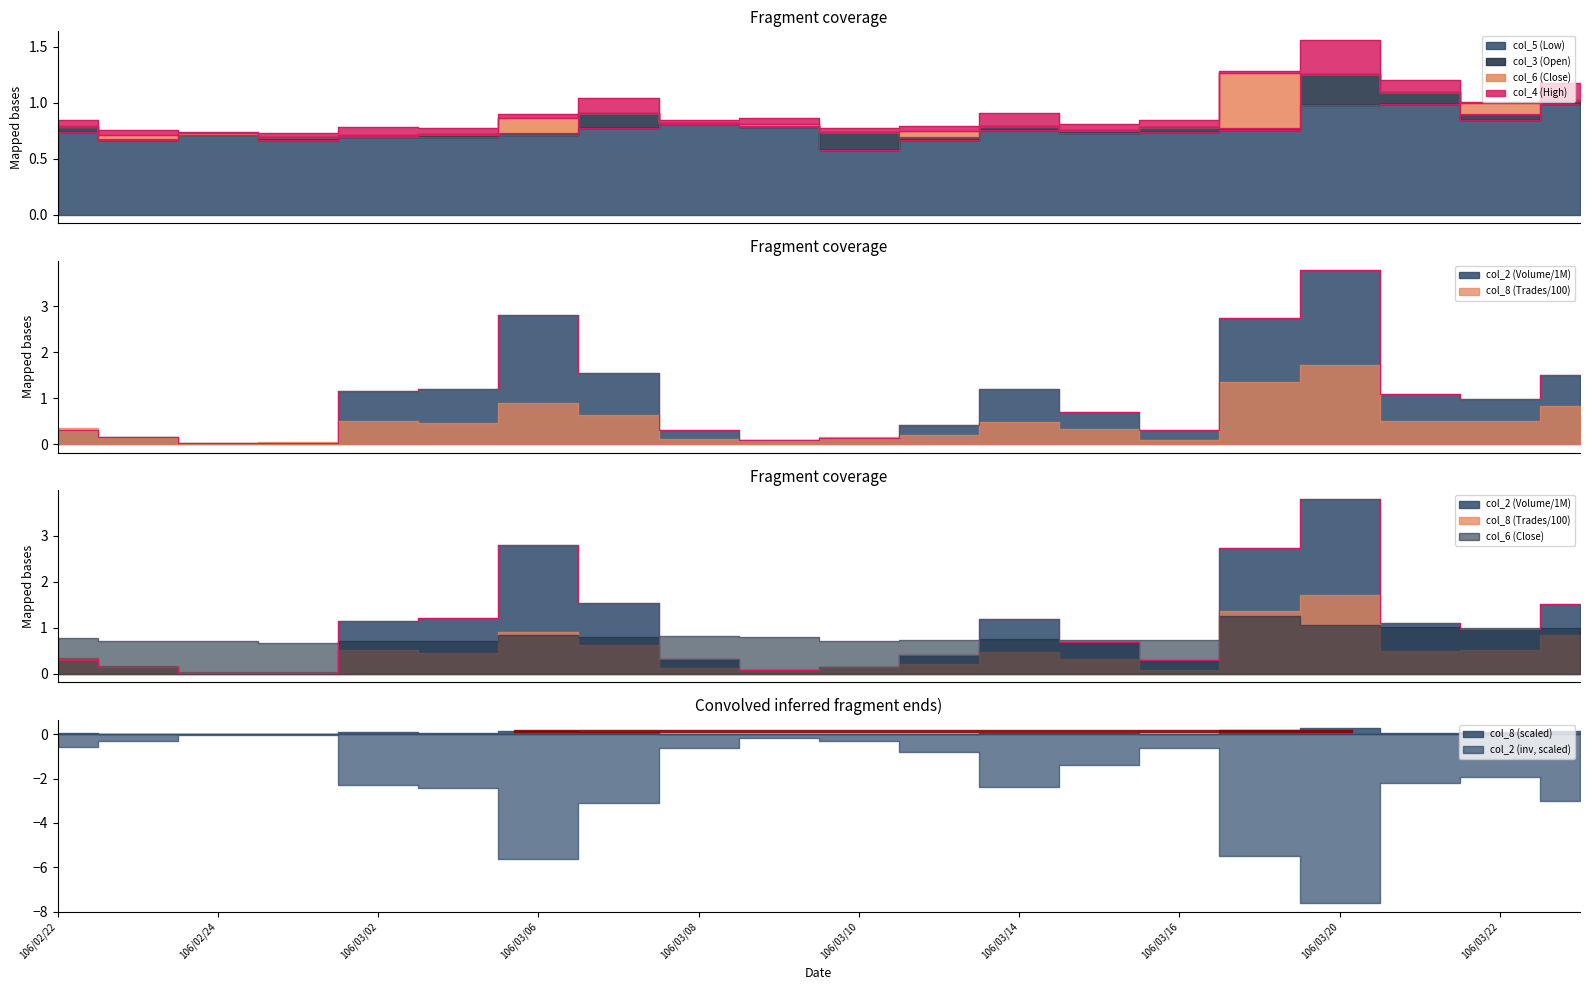

The value of col_4 at 106/03/01 is 1.1. True or false?

False